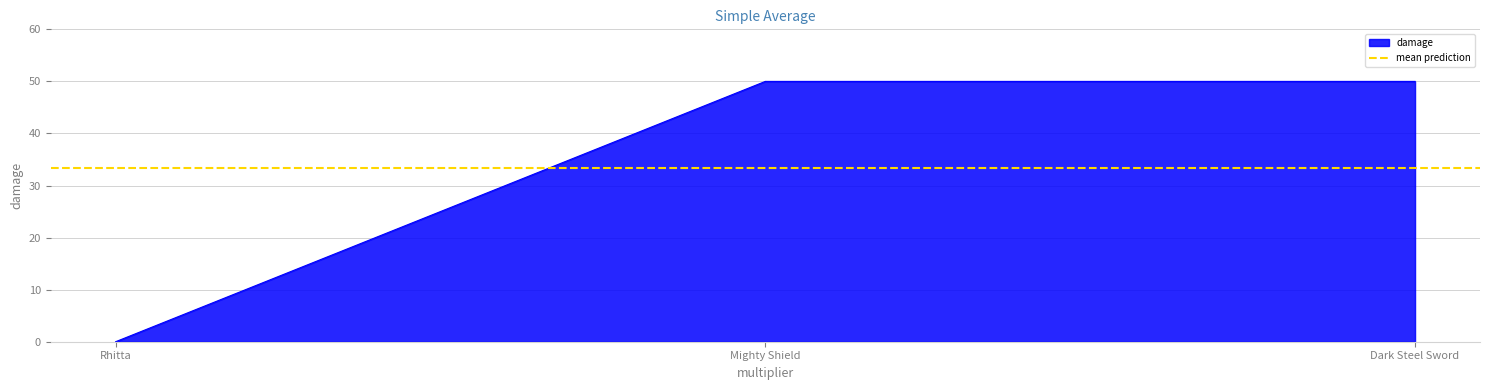

What is the change in value from Rhitta to Mighty Shield?

+50